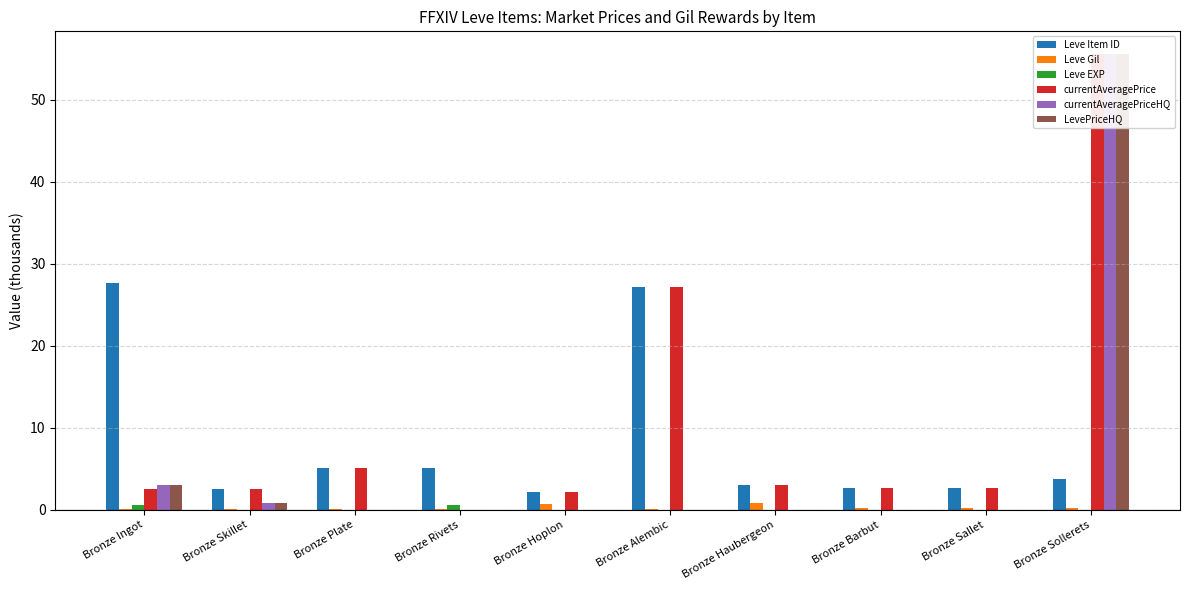

Read the LevePriceHQ value at Bronze Ingot.

3.0